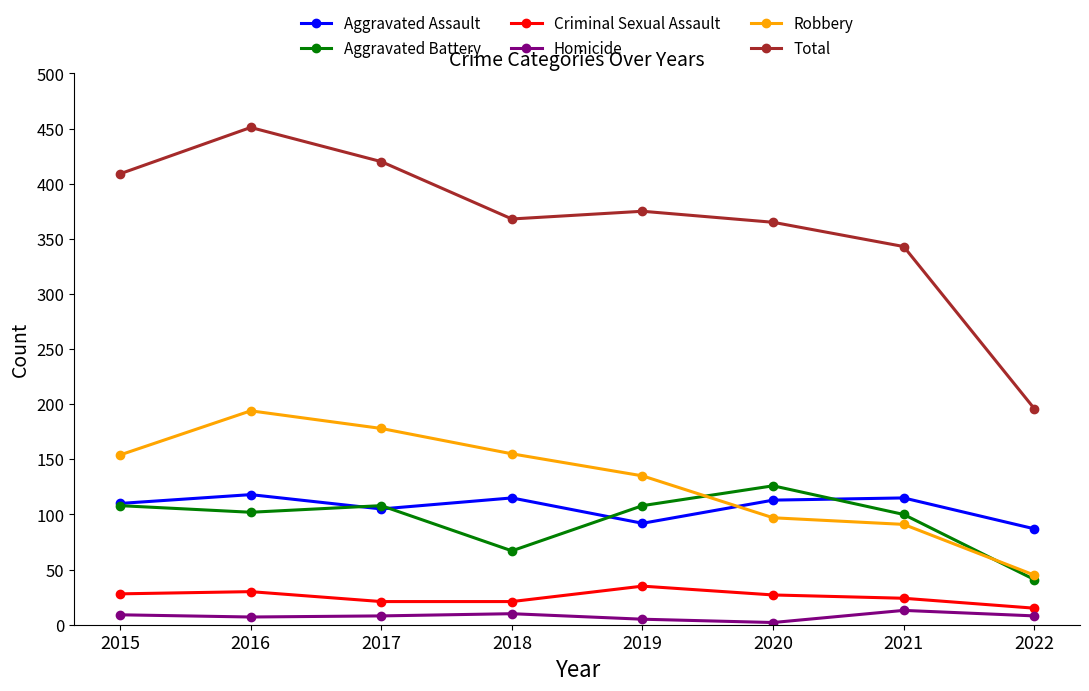

Where is the first local minimum for Aggravated Battery?

2016